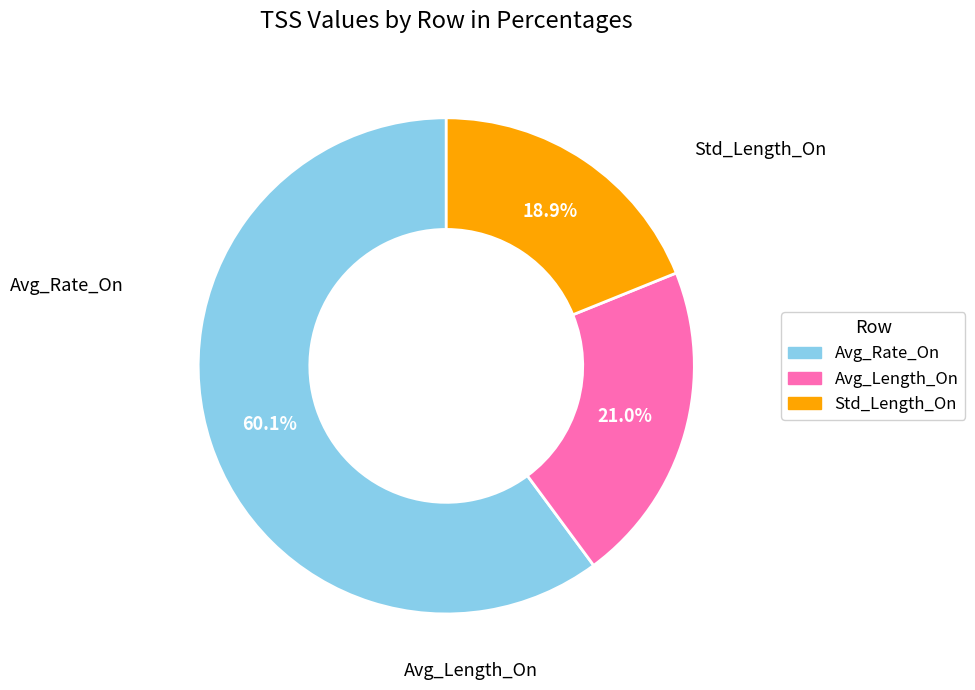

Is Avg_Rate_On the majority of the pie?

Yes